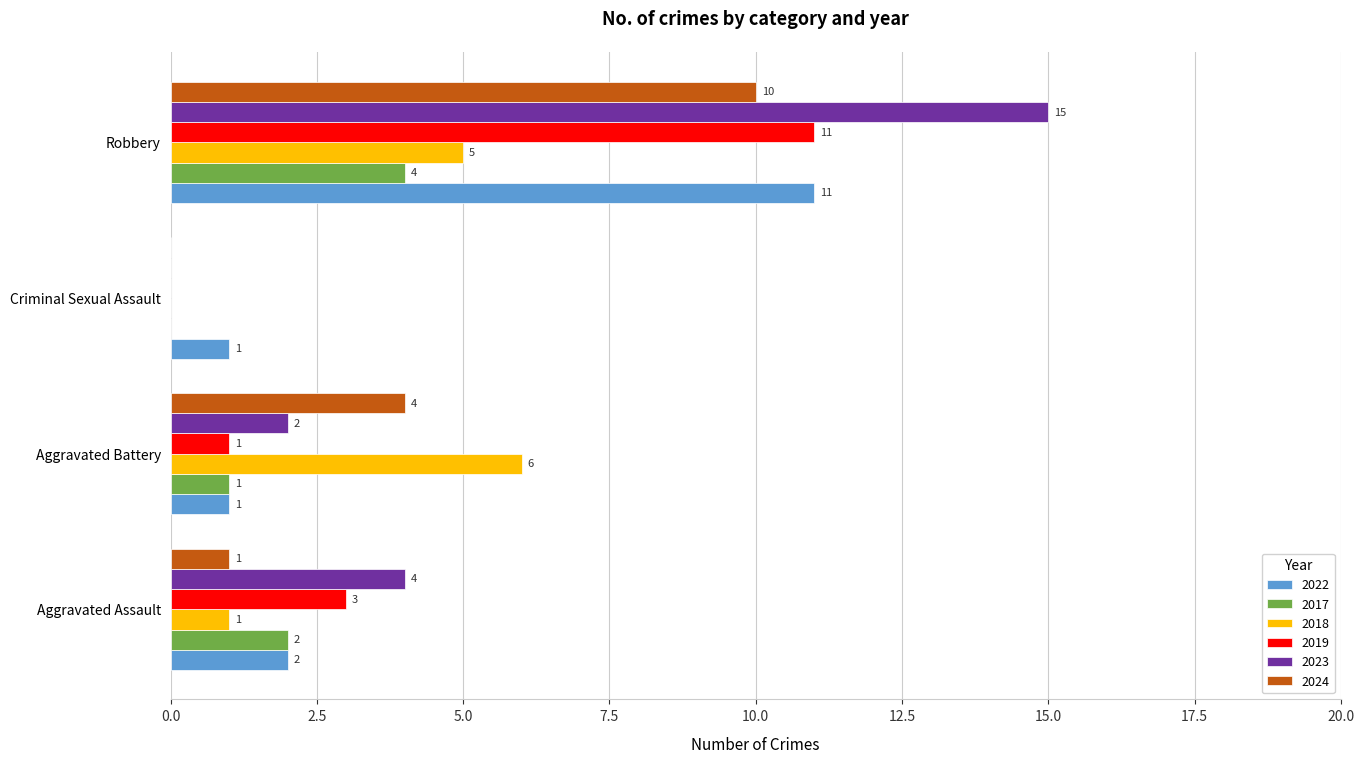

Count the number of data series in this chart.

6